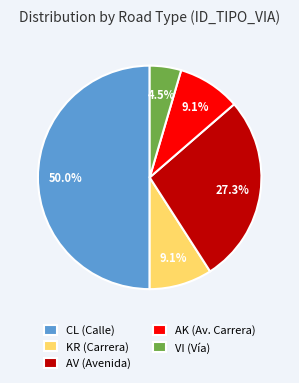

What is the total percentage of VI (Vía) and KR (Carrera)?

13.6%